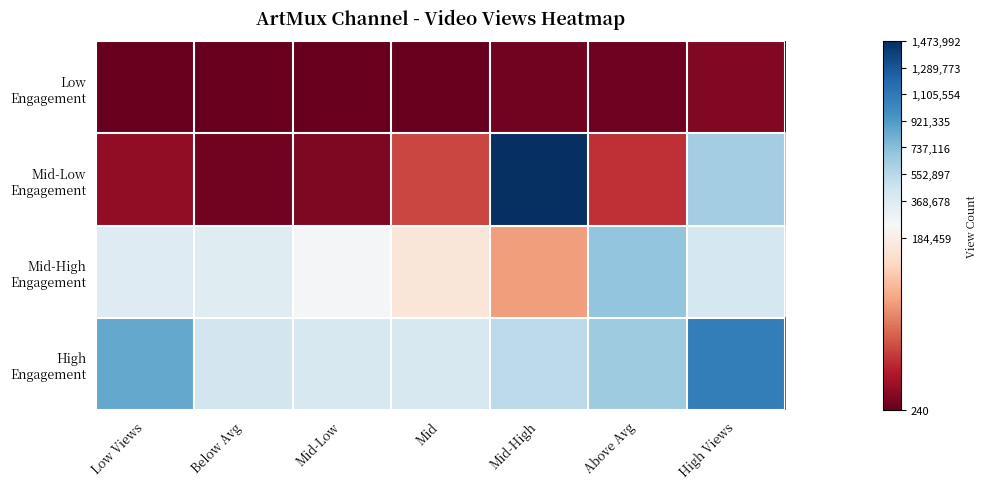

What is the maximum value shown in the chart?

1473992